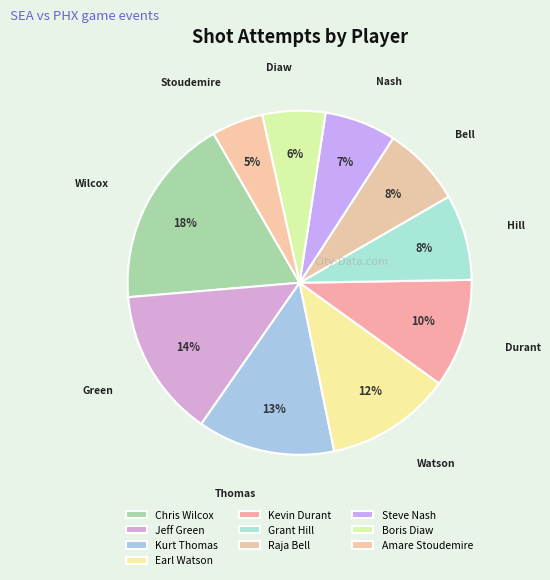

To the nearest percent, what portion does Boris Diaw represent?

6%